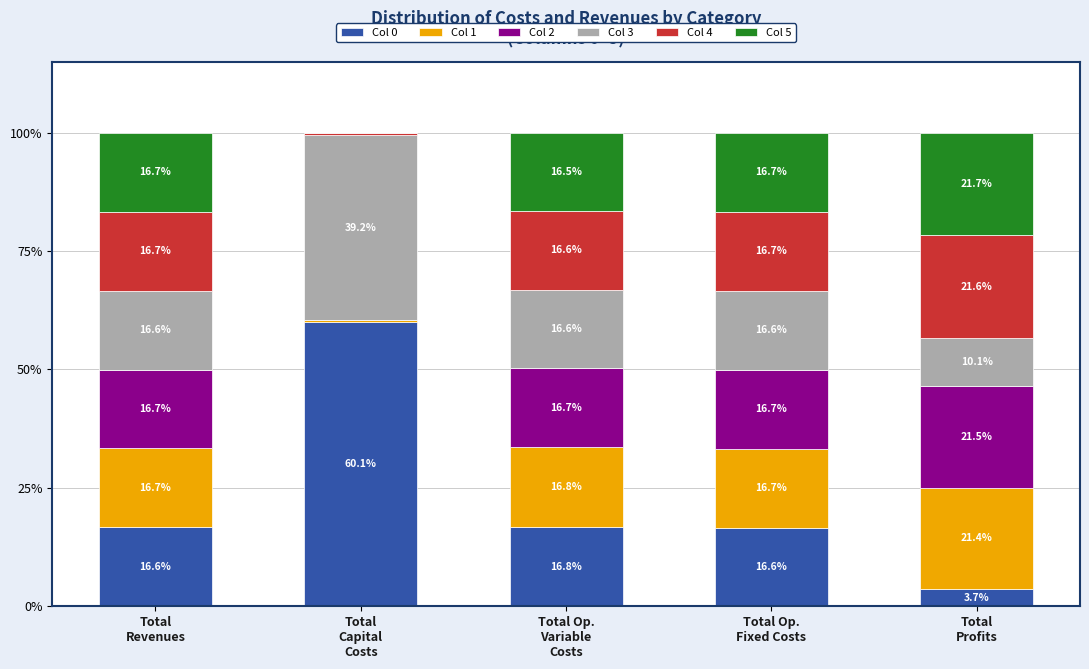

How many data points does each series have?

5